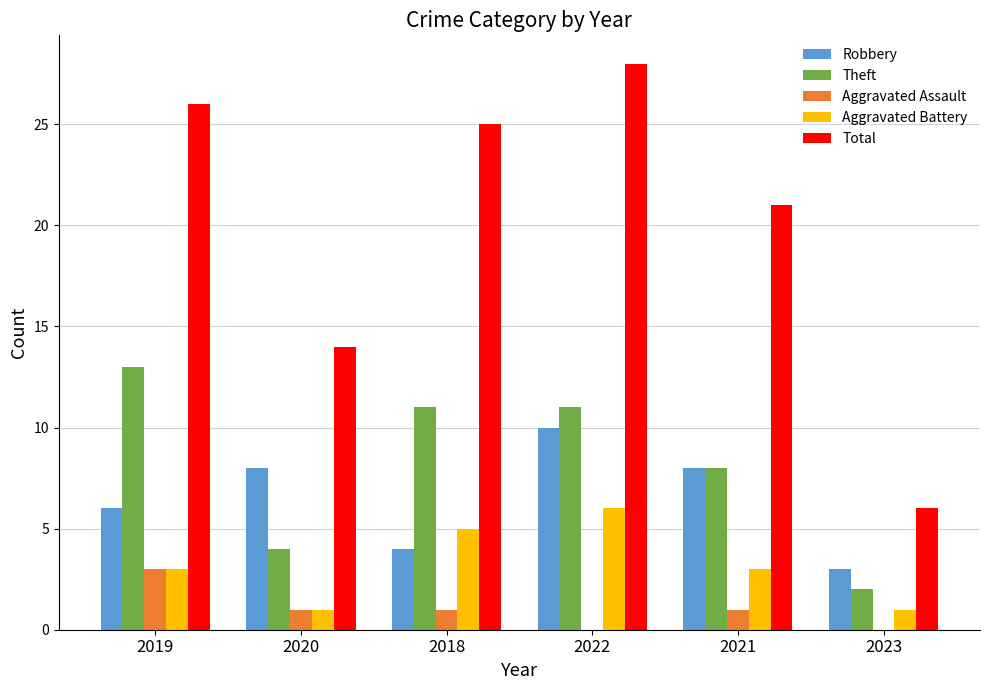

What is the difference between the Theft values at 2020 and 2018?

7